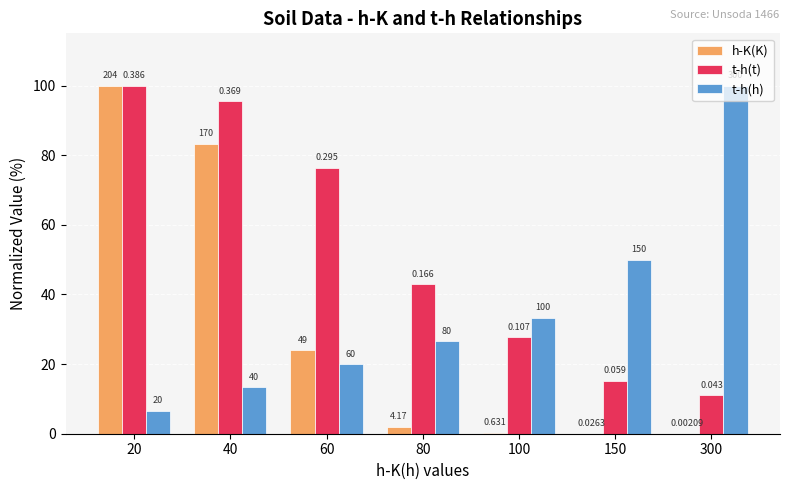

Reading left to right, extract all data points from this chart.

h-K(K): 100.0	83.3	24.0	2.0	0.3	0.0	0.0
t-h(t): 100.0	95.6	76.4	43.0	27.7	15.3	11.1
t-h(h): 6.7	13.3	20.0	26.7	33.3	50.0	100.0